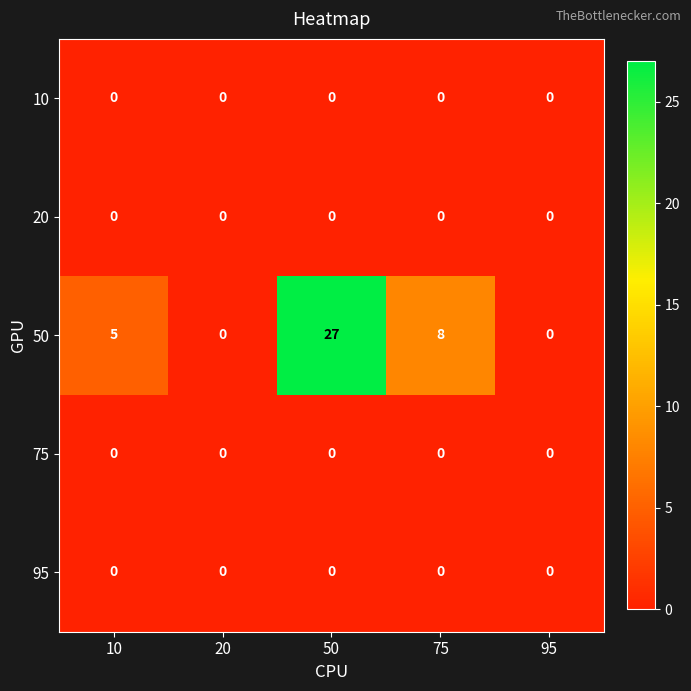

Reading left to right, transcribe all the data shown in this chart.

10: 10=0	20=0	50=0	75=0	95=0
20: 10=0	20=0	50=0	75=0	95=0
50: 10=5	20=0	50=27	75=8	95=0
75: 10=0	20=0	50=0	75=0	95=0
95: 10=0	20=0	50=0	75=0	95=0